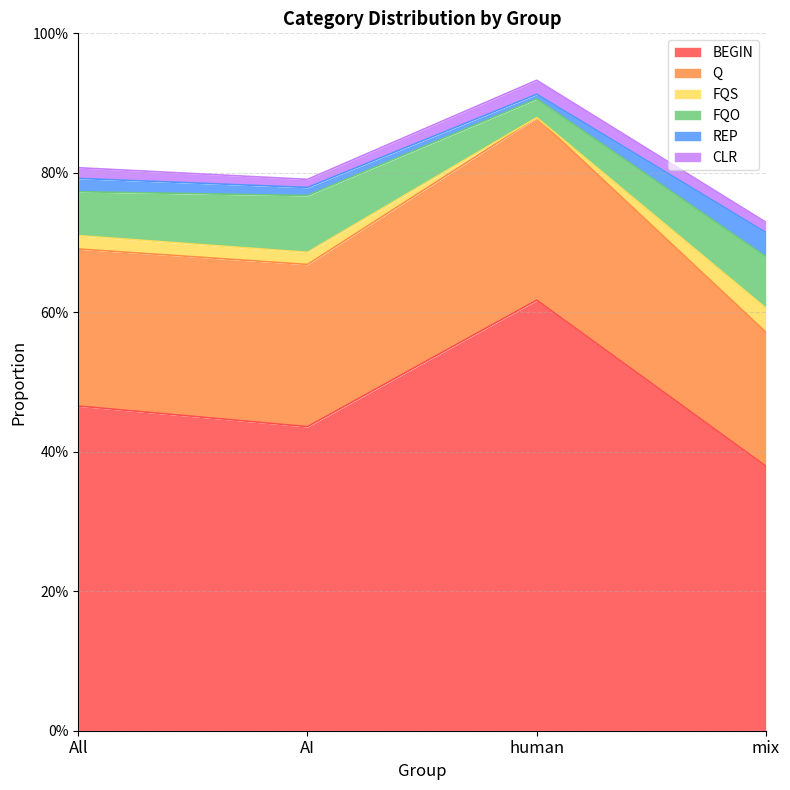

Which series changed the most between All and human?

BEGIN